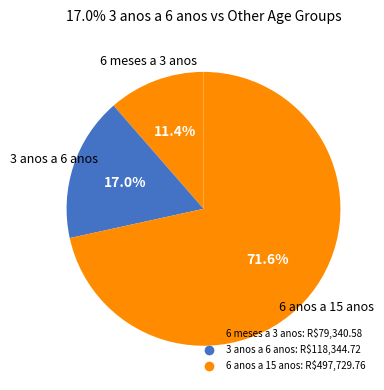

Which category has the biggest portion of the pie?

6 anos a 15 anos